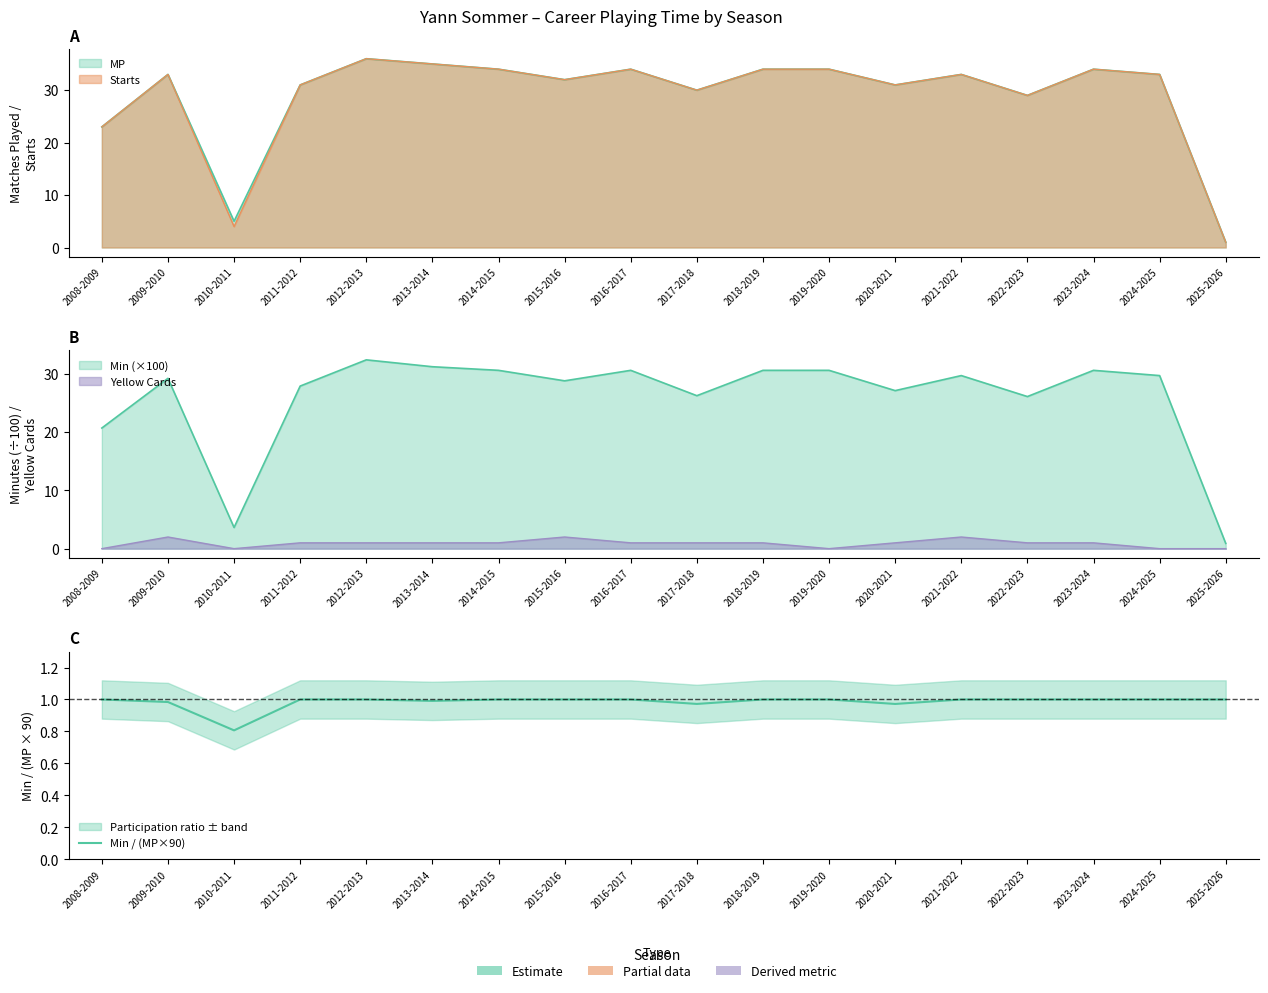

The chart shows a value of 1.0 at 2018-2019. True or false?

True